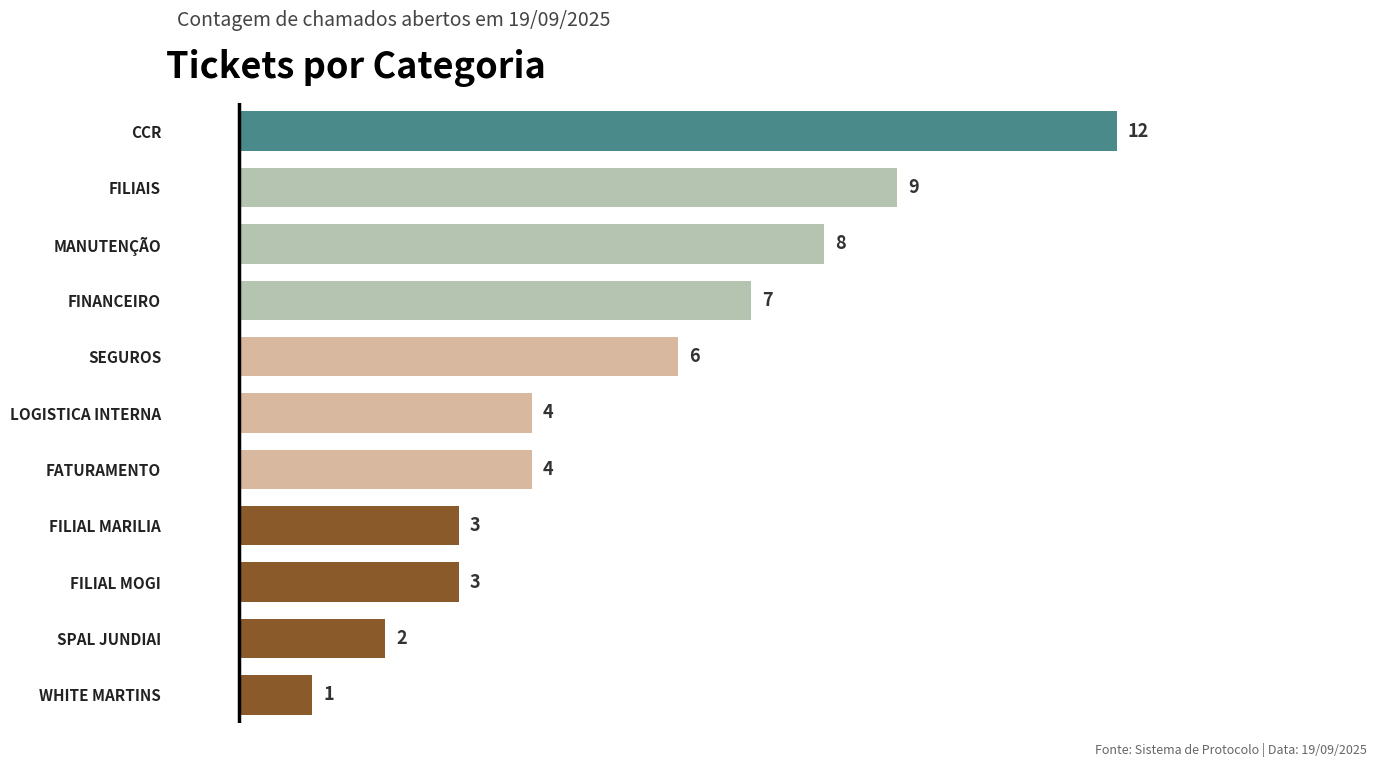

Where is the data nearest to the value 6?

SEGUROS